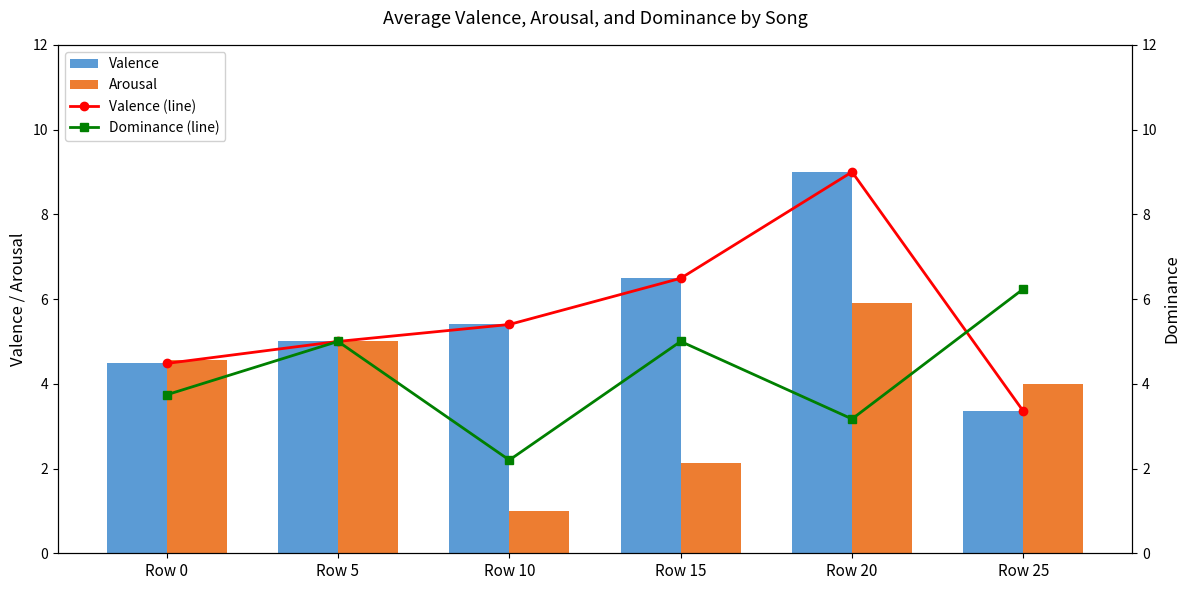

Reading left to right, what are all the values shown in this chart?

Valence: 4.5	5.0	5.4	6.5	9.0	3.4
Arousal: 4.6	5.0	1.0	2.1	5.9	4.0
Valence (line): 4.5	5.0	5.4	6.5	9.0	3.4
Dominance (line): 3.7	5.0	2.2	5.0	3.2	6.2